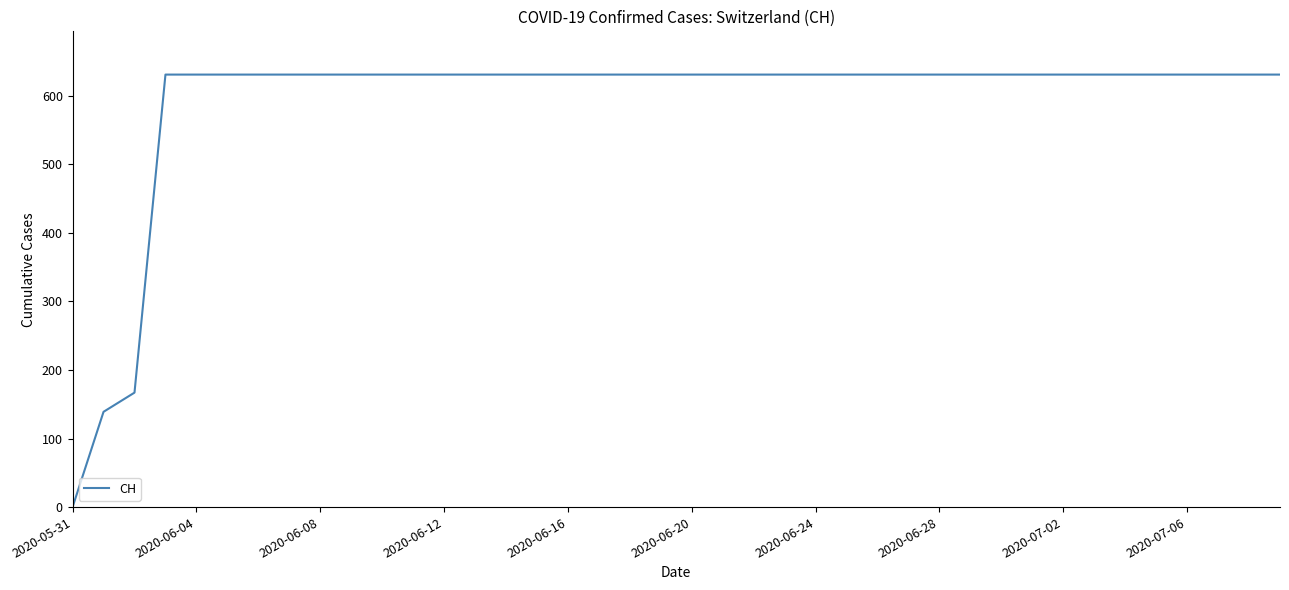

What is the maximum value shown in the chart?

631